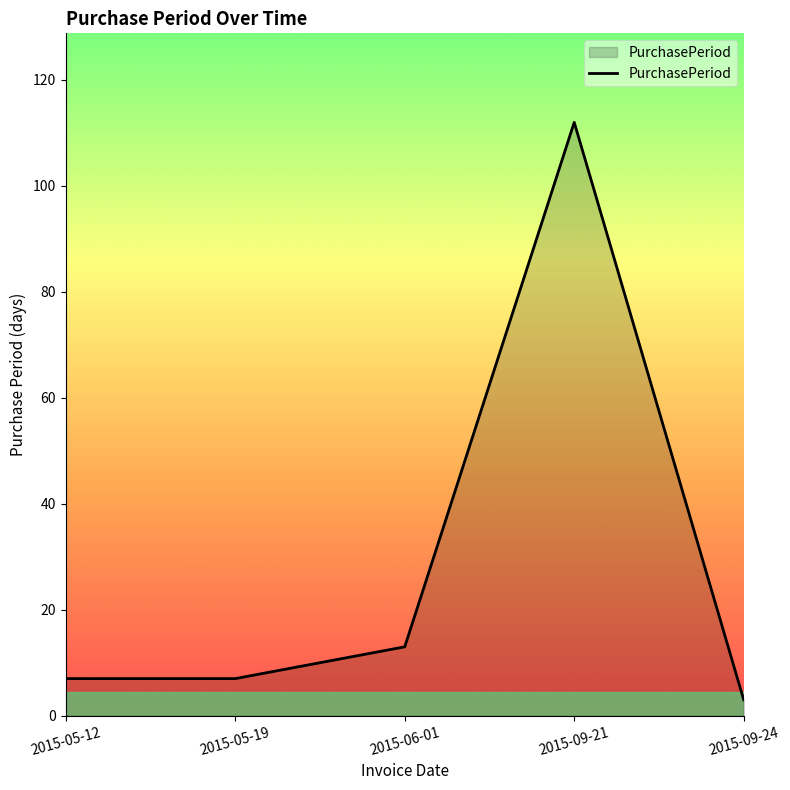

Reading right to left, list all the values displayed in this chart.

3	112	13	7	7